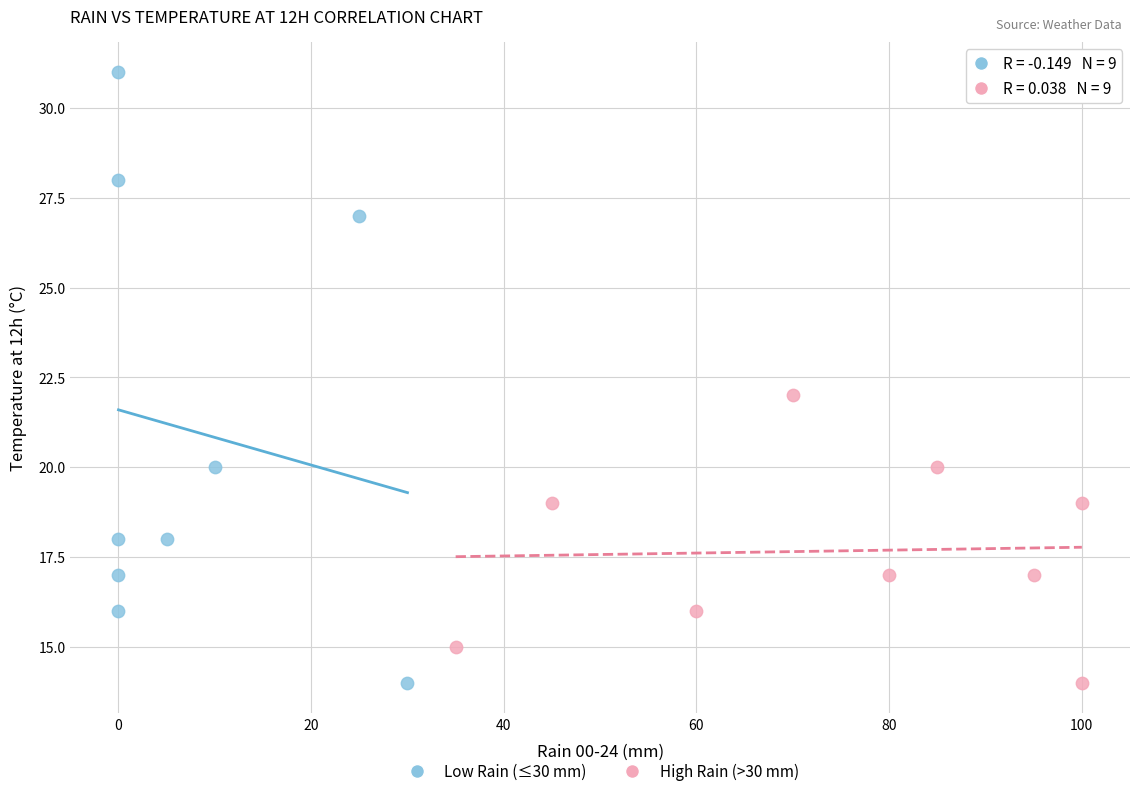

Which series reaches the maximum Y coordinate?

Low Rain (≤30 mm)